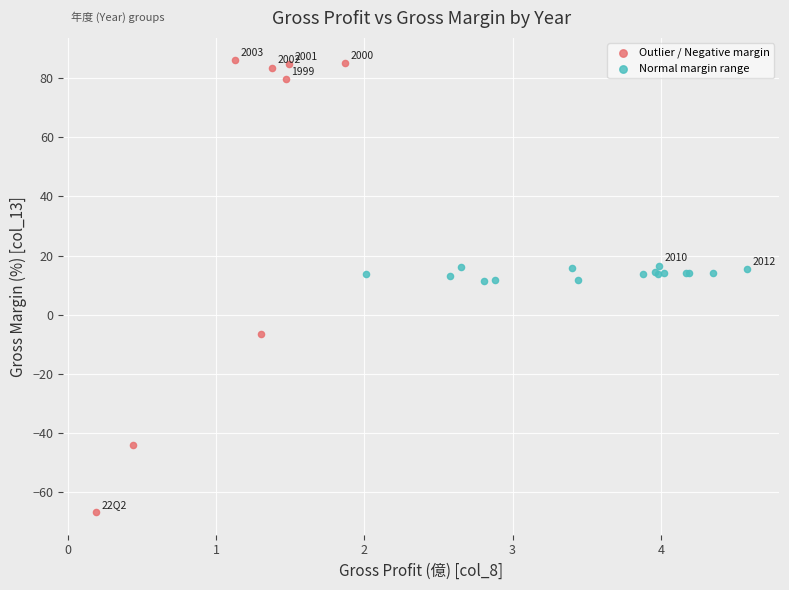

Which series contains the highest Y value?

Outlier / Negative margin